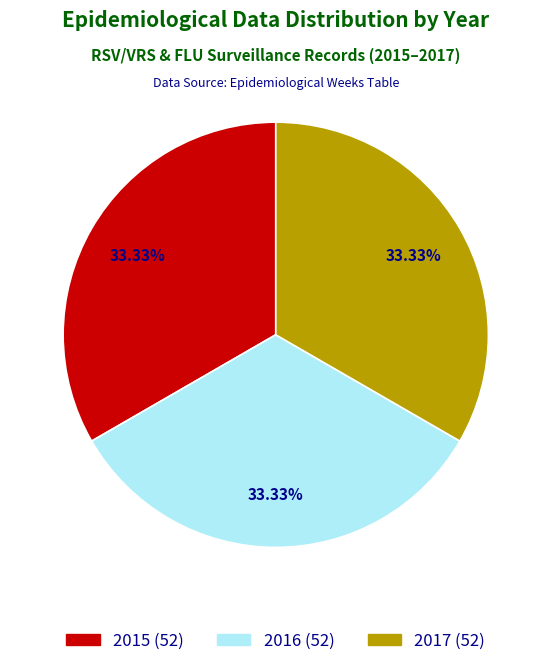

Combined, do 2015 (52) and 2017 (52) account for over 50%?

Yes